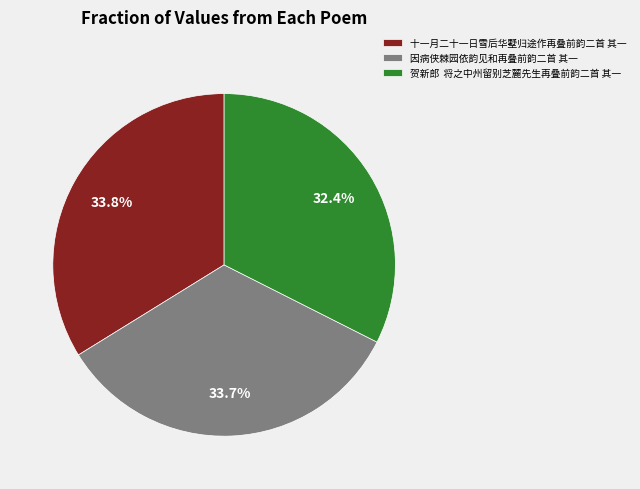

To the nearest percent, what is the difference between the largest and smallest slice percentages?

1%